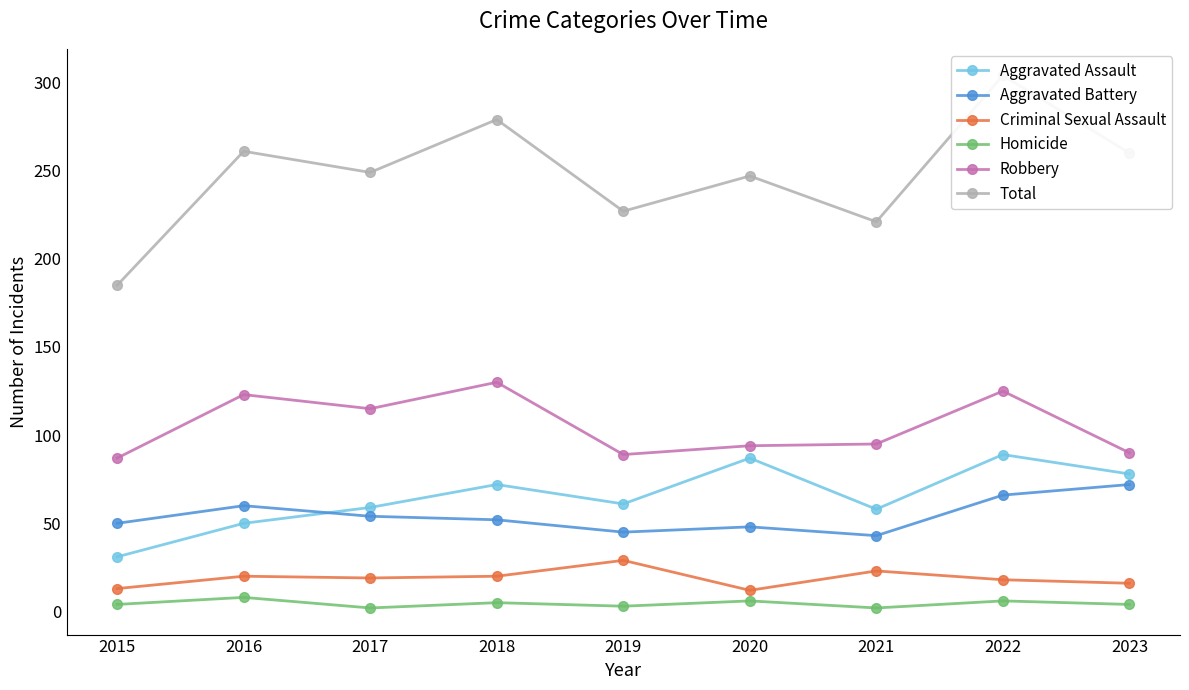

Is the value of Homicide at 2017 greater than the value of Total at 2021?

No